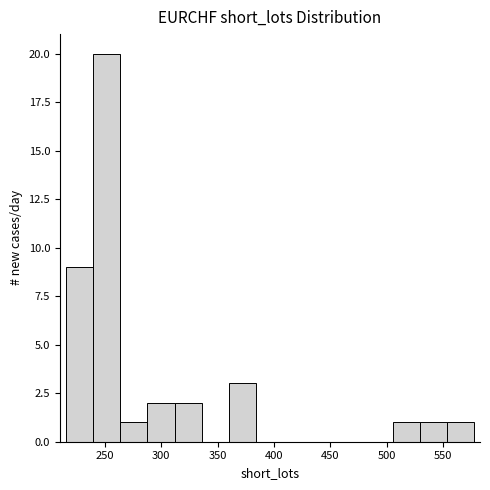

Reading left to right, list every bar in this chart as the range it spans on the x-axis followed by its height. Neither the bar edges nor the heights are printed on the chart, so give them approximately, as read against the axes.

215 to 240: 9
240 to 265: 20
265 to 290: 1
290 to 310: 2
310 to 335: 2
335 to 360: 0
360 to 385: 3
385 to 410: 0
410 to 435: 0
435 to 455: 0
455 to 480: 0
480 to 505: 0
505 to 530: 1
530 to 555: 1
555 to 580: 1